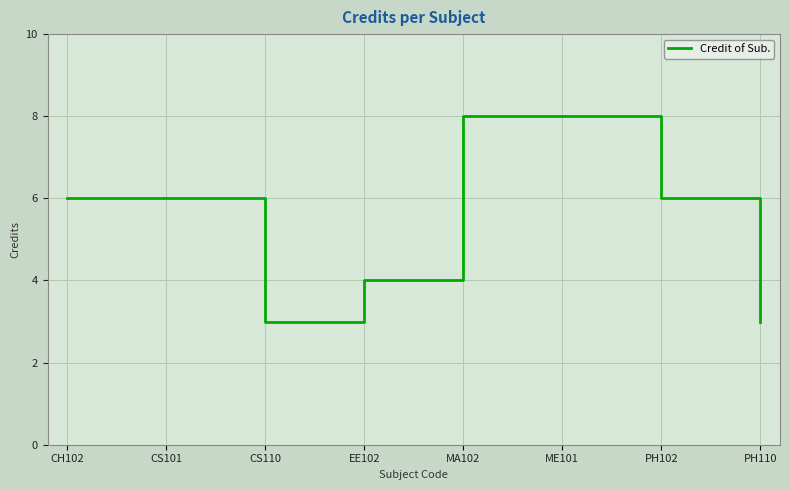

Between CS101 and EE102, which is larger?

CS101